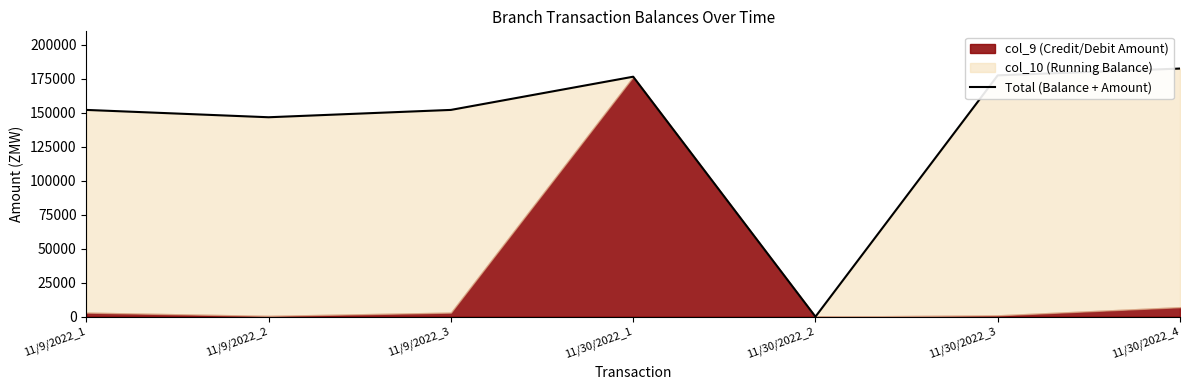

Reading left to right, transcribe all the data shown in this chart.

11/9/2022_1=152100	11/9/2022_2=146700	11/9/2022_3=152100	11/30/2022_1=176518	11/30/2022_2=0	11/30/2022_3=177518	11/30/2022_4=182518